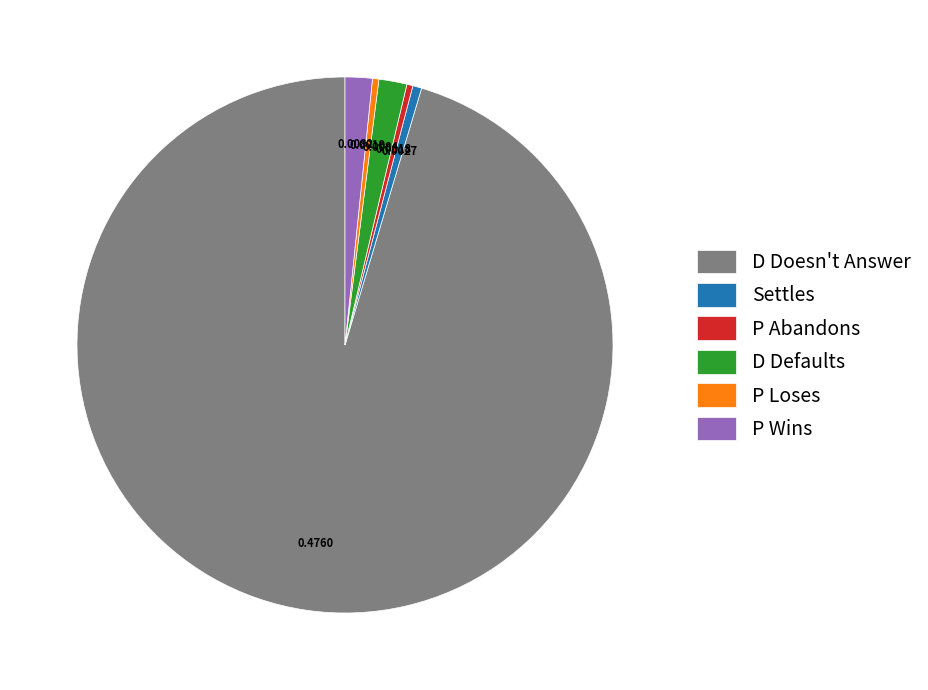

Which category has the biggest portion of the pie?

D Doesn't Answer